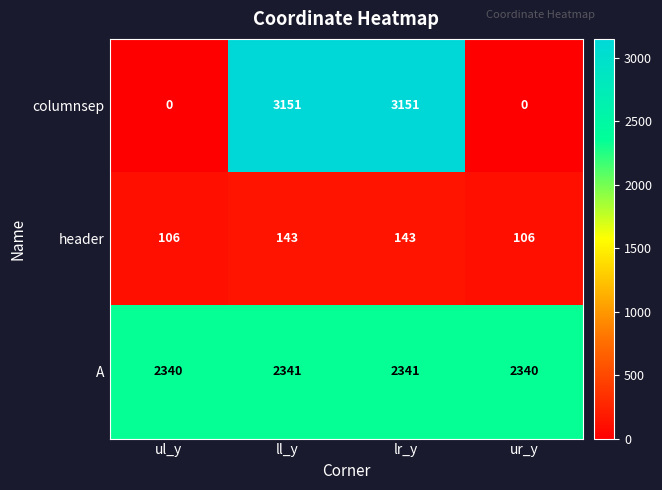

Which series has the largest total across all categories?

A